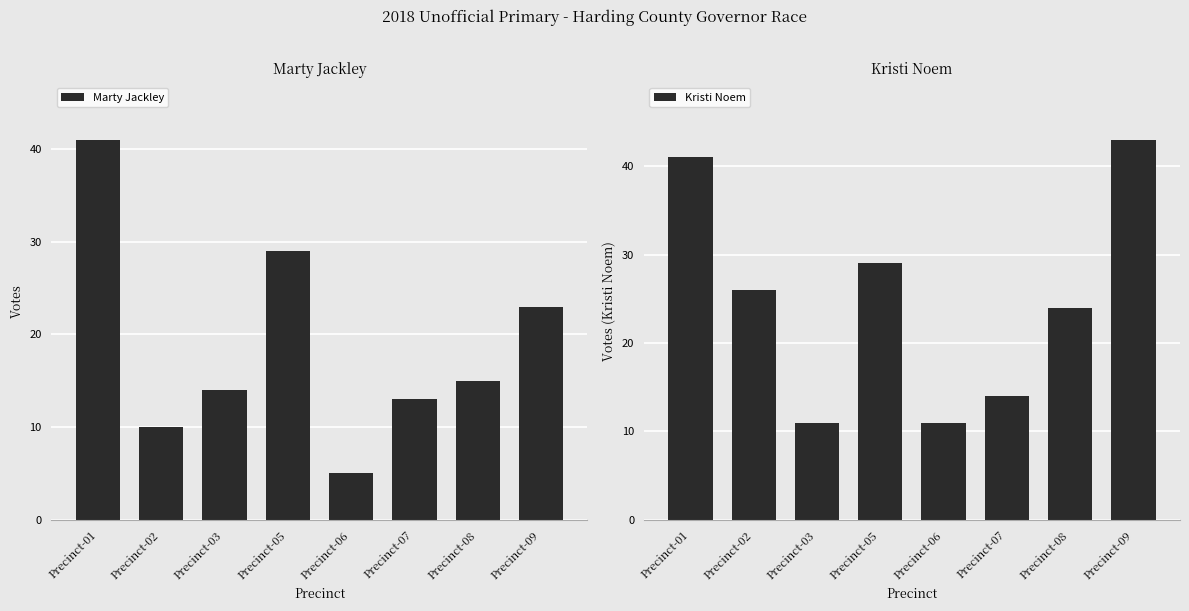

How many data points in Kristi Noem are above 26?

3